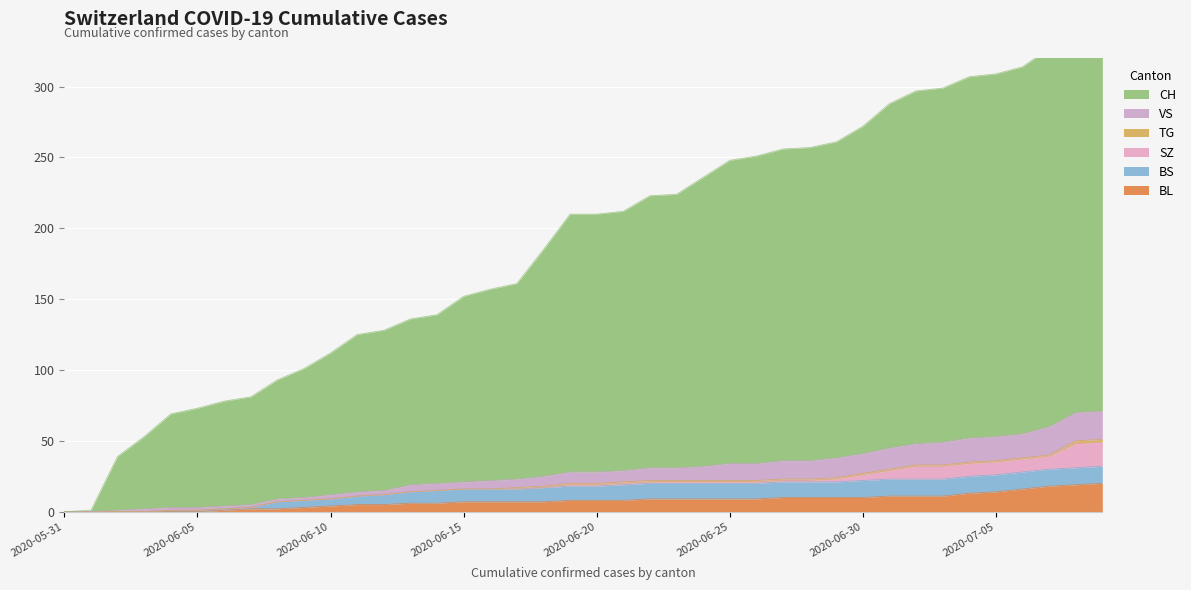

At which category is the sum across all series the highest?

2020-07-09